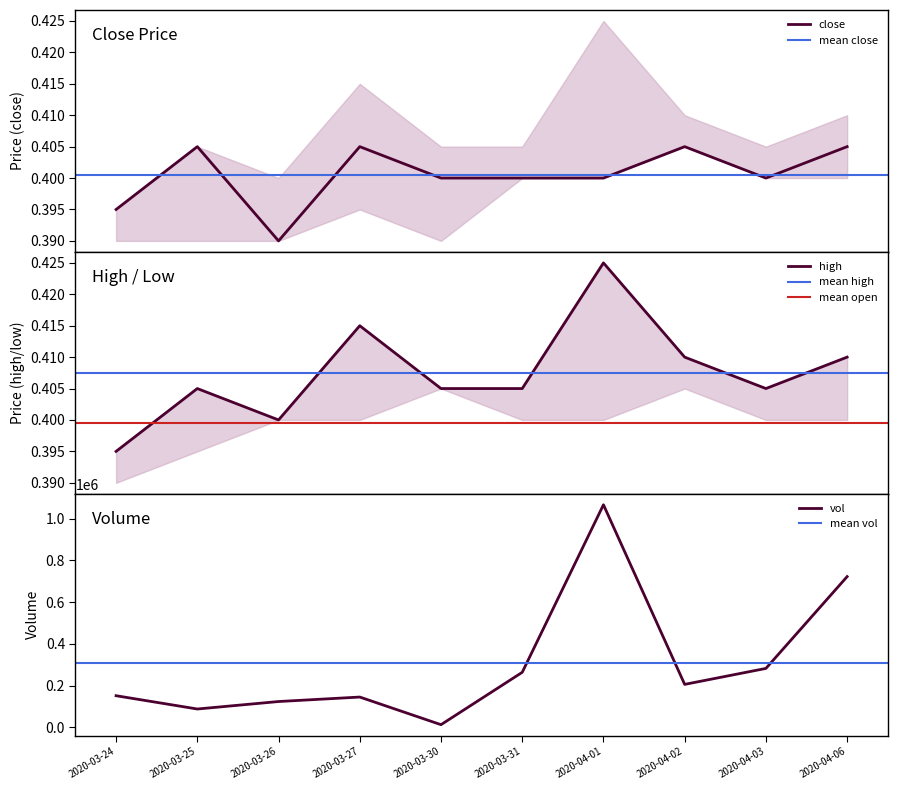

At which label does close reach its peak?

2020-03-25